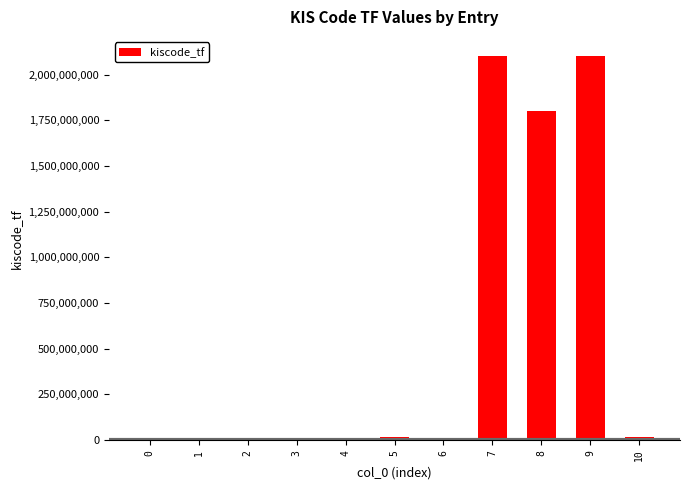

What is the approximate value at 2, to the nearest 10?

165670